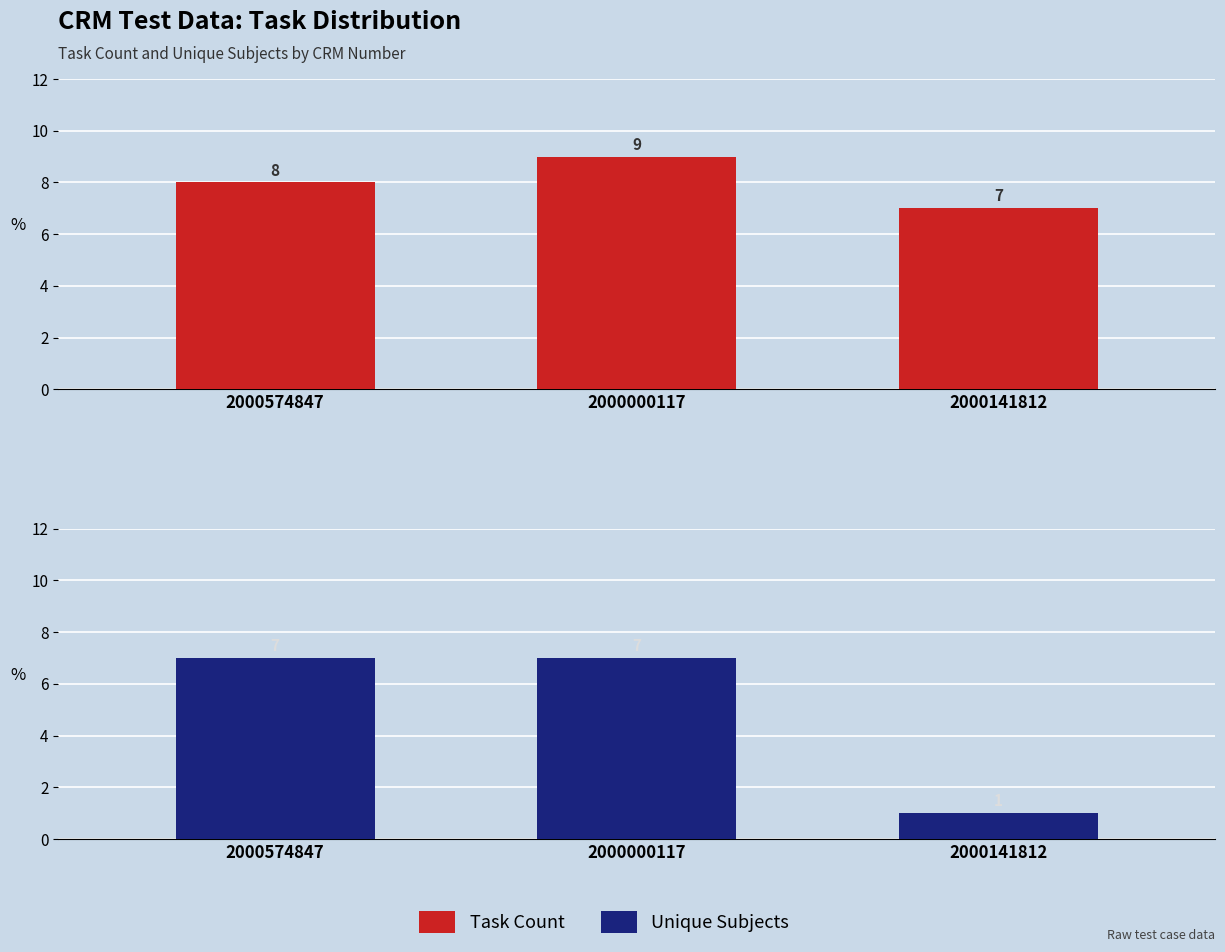

What is the total value across all series at 2000574847?

15